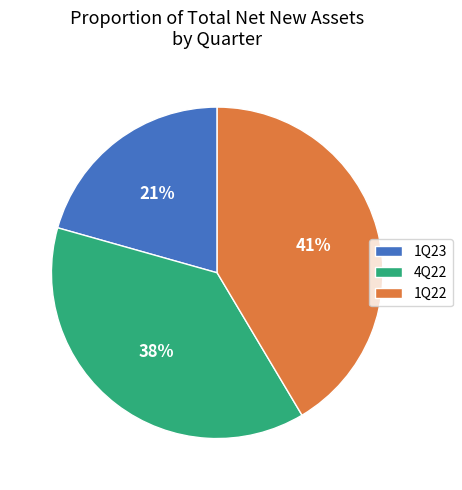

To the nearest percent, what portion does 4Q22 represent?

38%